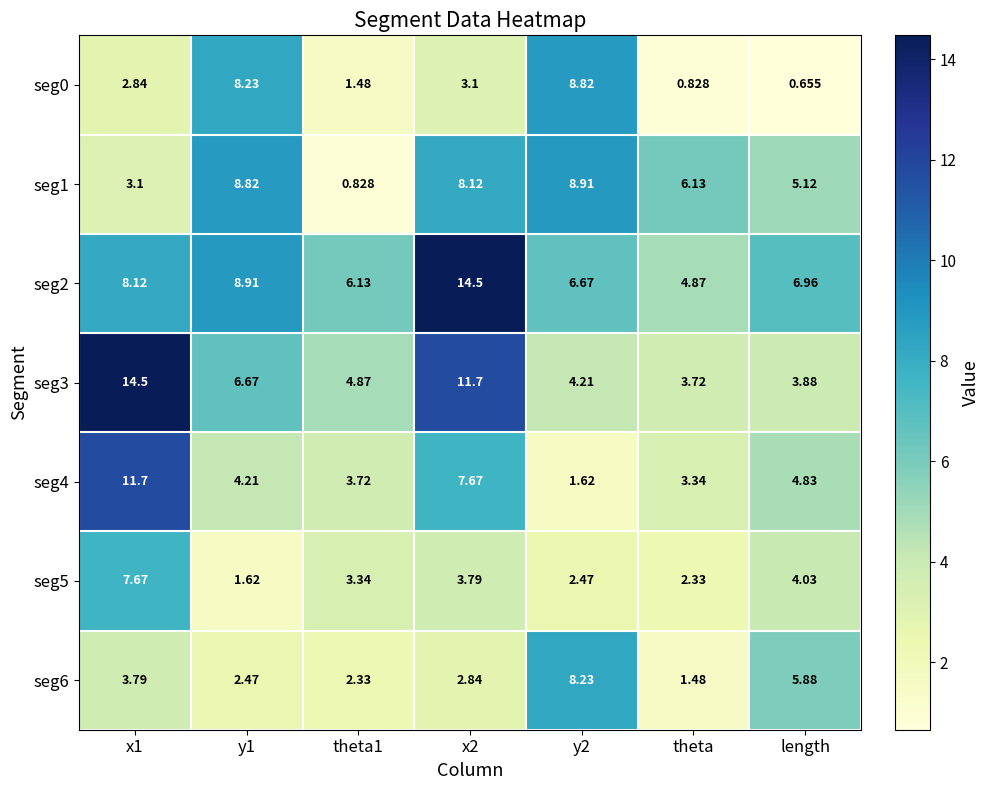

At theta, list the series in order from smallest to largest.

seg0, seg6, seg5, seg4, seg3, seg2, seg1